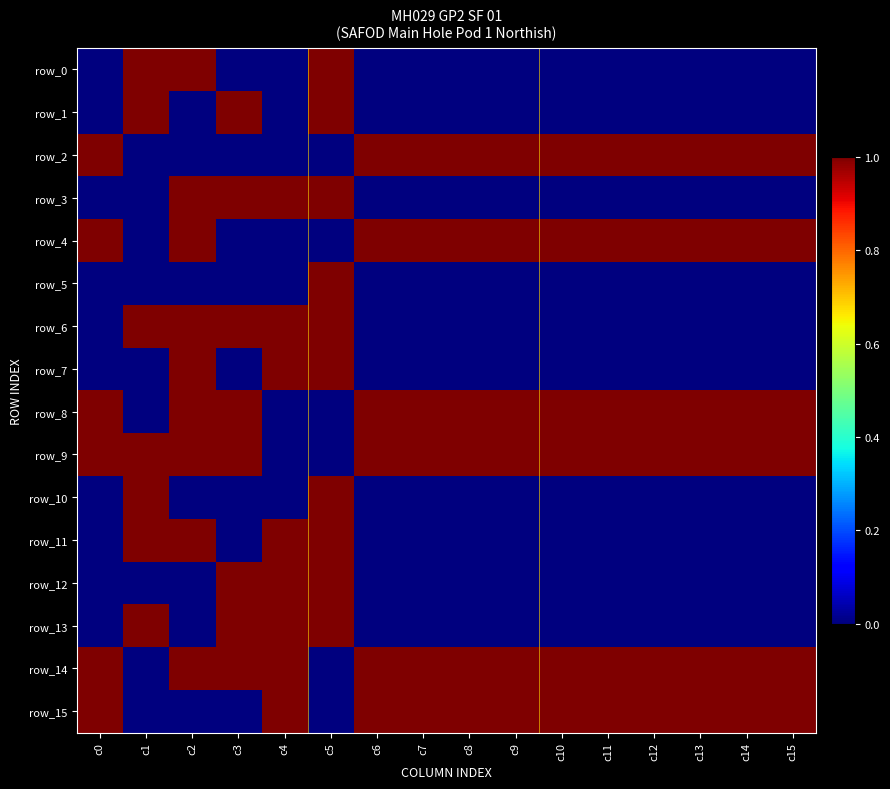

What is the difference between the highest and lowest values at c15?

1